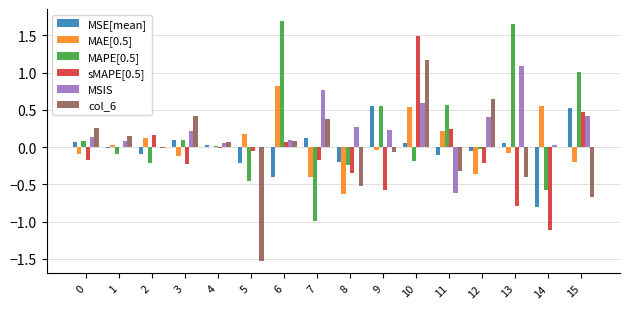

What is the difference between the sMAPE[0.5] values at 10 and 2?

1.3